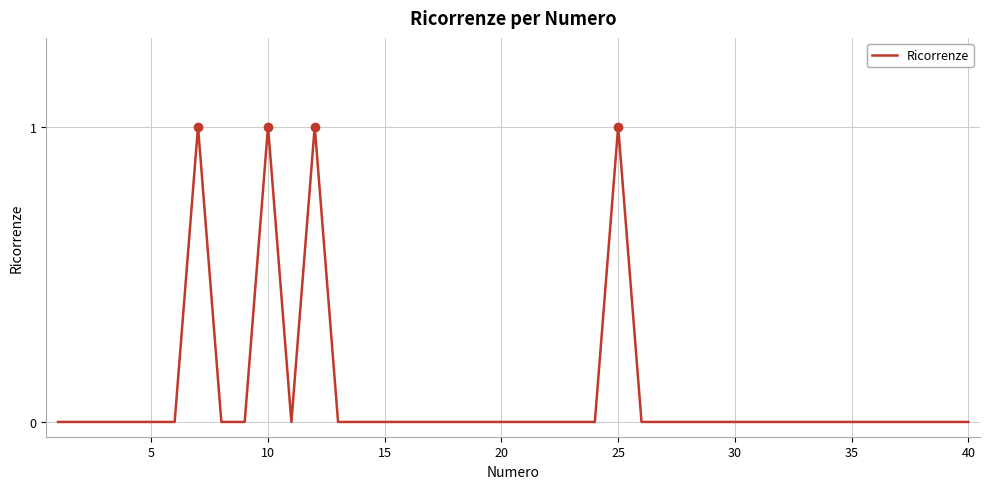

True or false: the data has more than 0 interior local peaks.

True